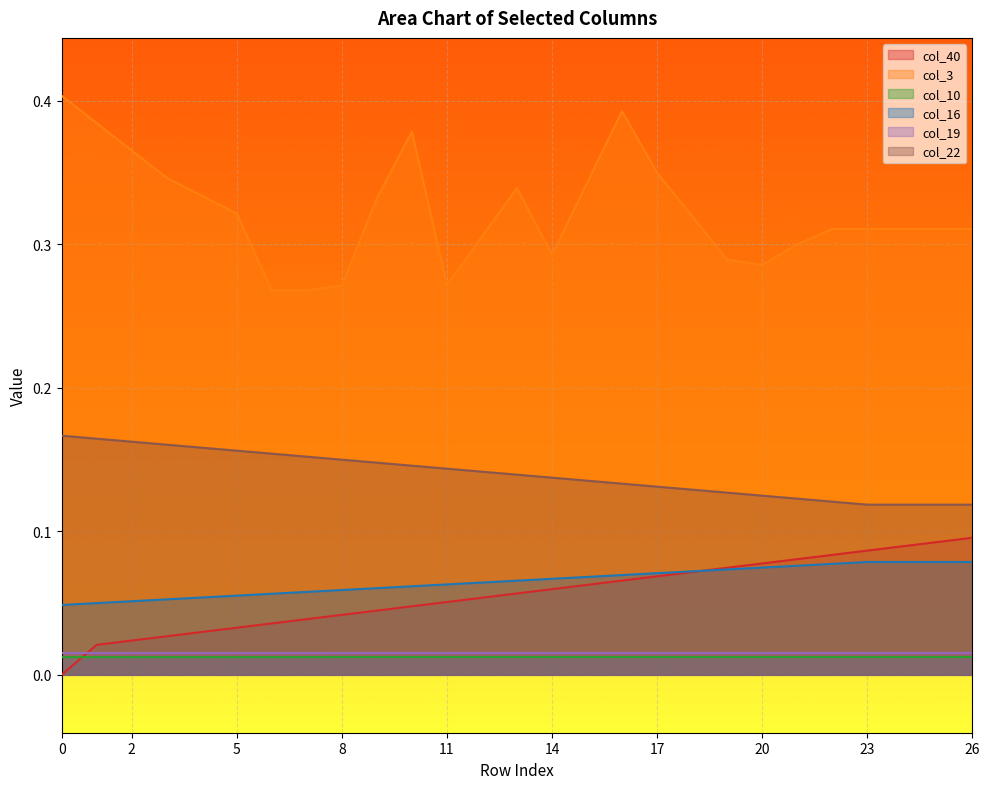

What is the sum of the col_40 values at 9 and 12?

0.1